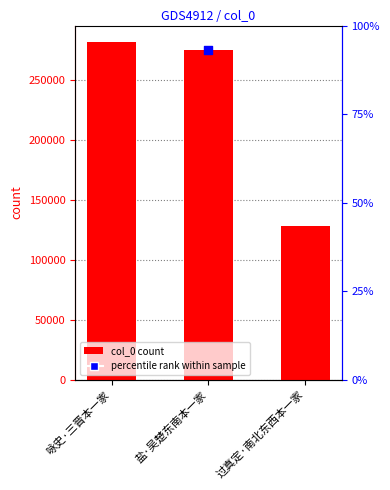

Approximately how many times larger is the value at 过真定·南北东西本一家 compared to 盐·吴楚东南本一家?

0.5